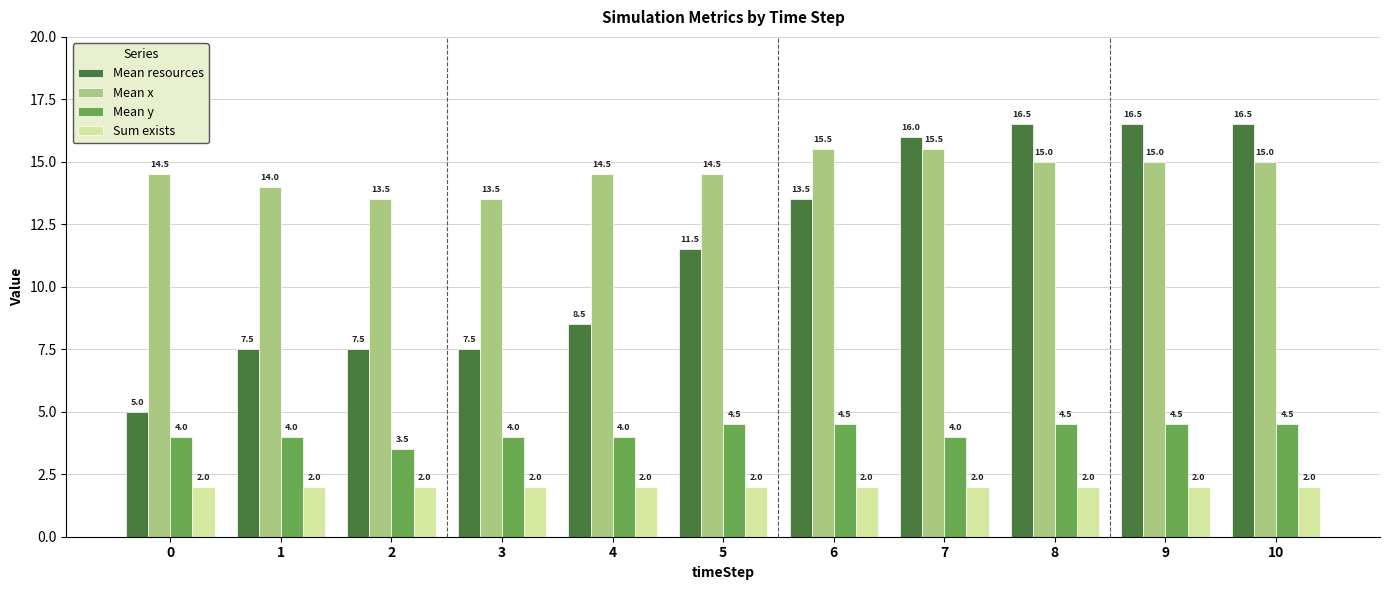

What is the total value across all series at 8?

38.0